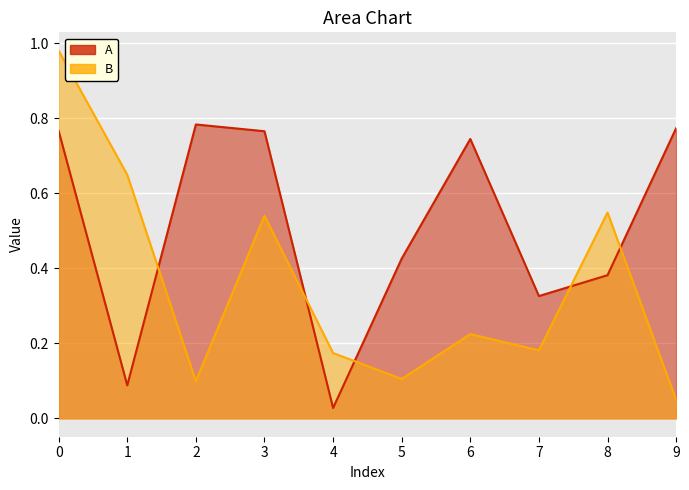

Is the value of B at 8 greater than the value of A at 9?

No